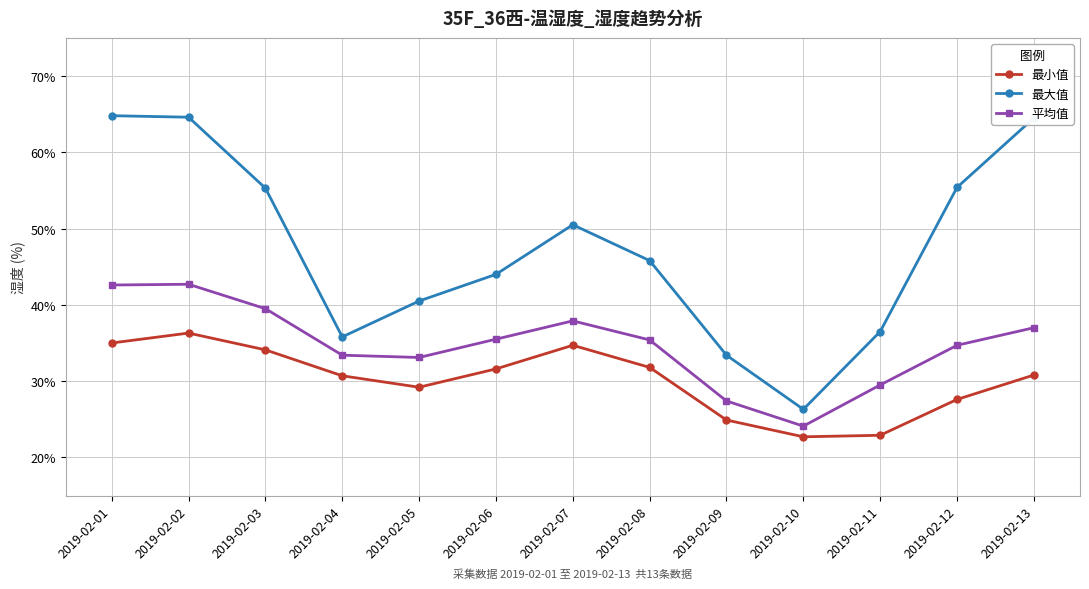

What is the value of the 最大值 point at the 13th from the left?

64.5